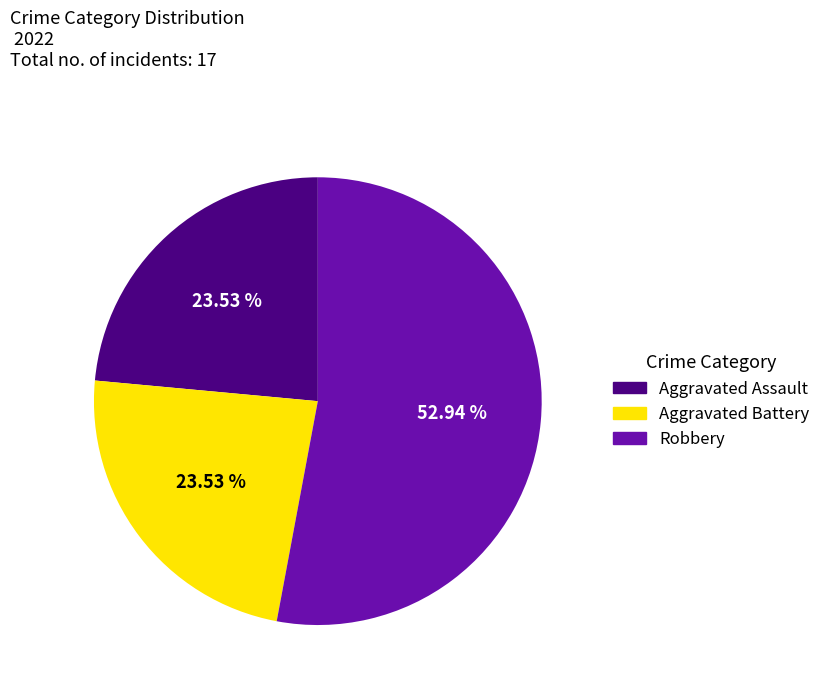

How many slices are in this pie chart?

3